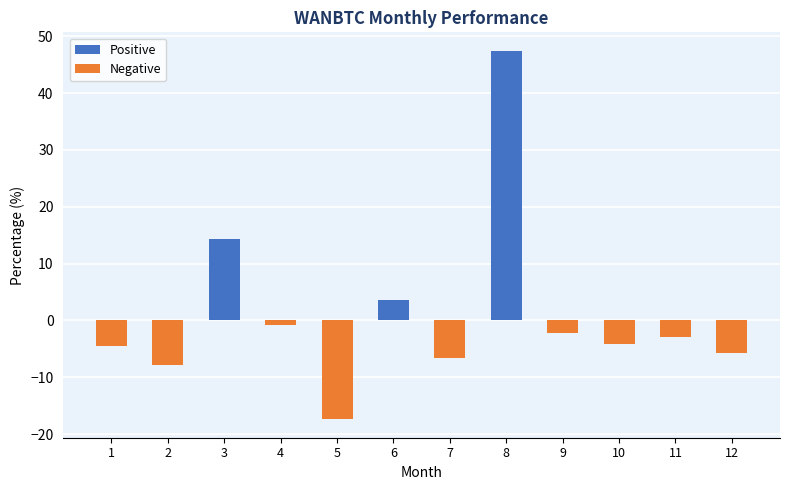

What is the sum of the values at 3 and 7?

7.8